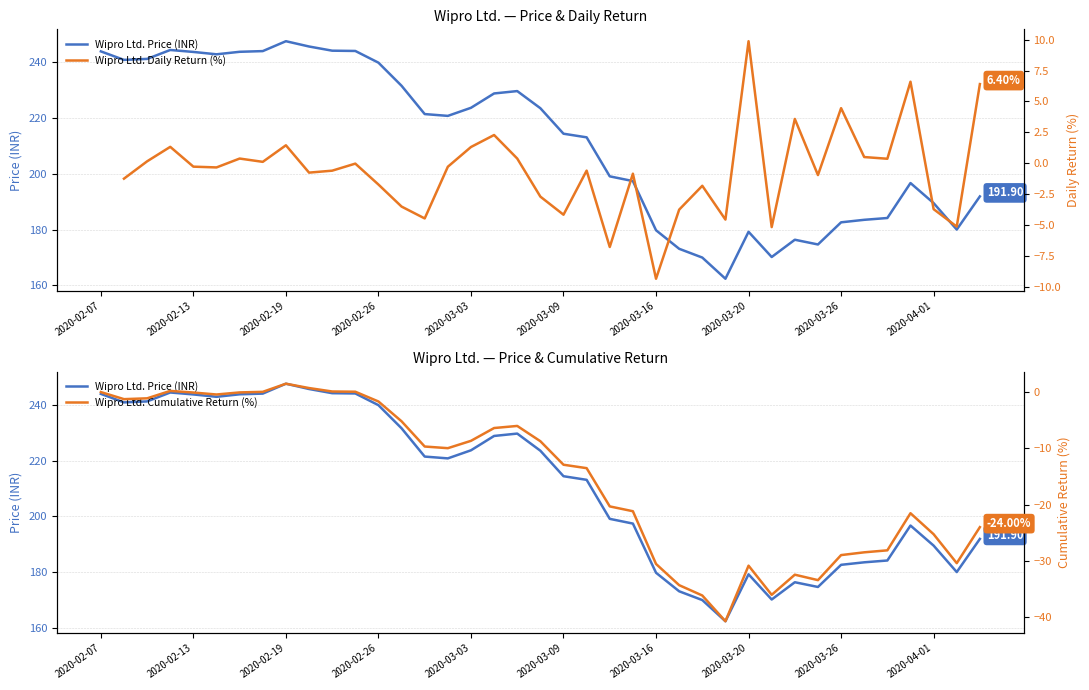

At 13, list the series in order from largest to smallest.

Wipro Ltd. Price (INR), Wipro Ltd. Daily Return (%), Wipro Ltd. Cumulative Return (%)